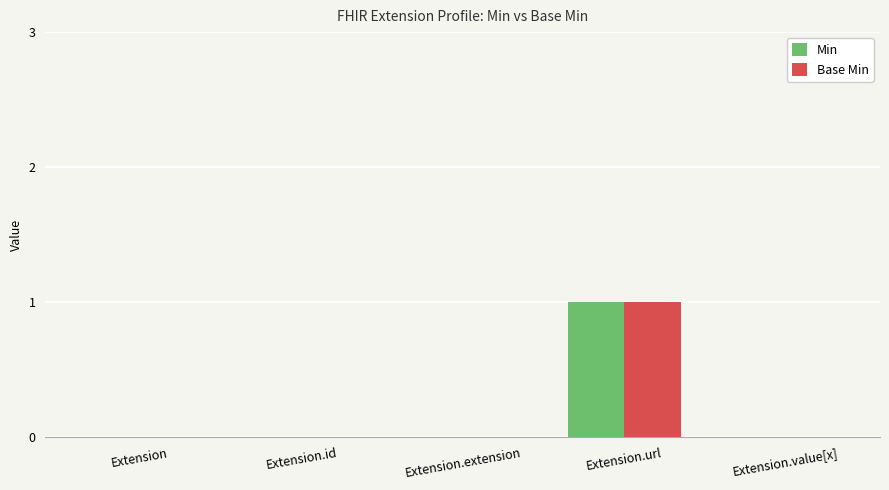

At which category does the chart reach its peak across all series?

Extension.url